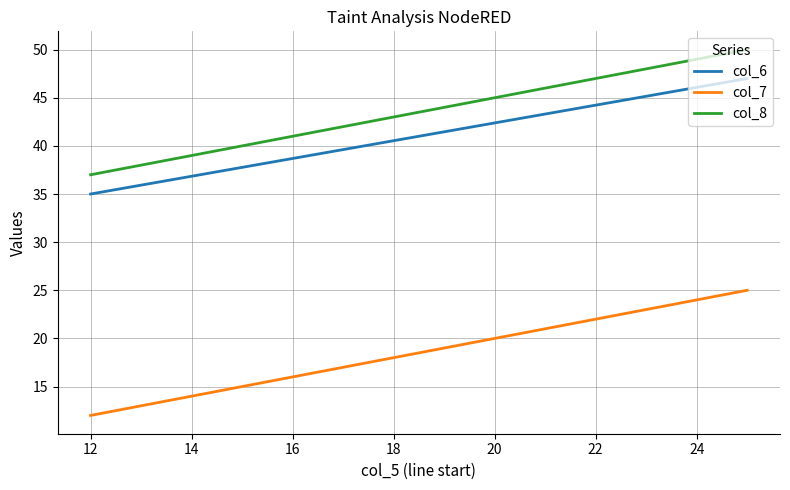

Between 10 and 12, which series saw the biggest shift?

col_6